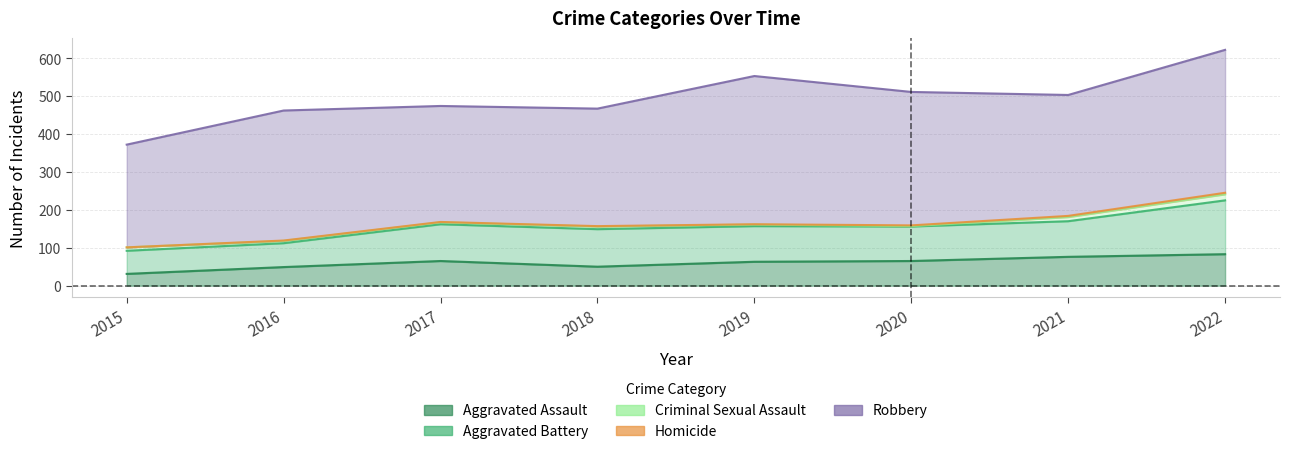

Which has a higher value, 2017 or 2016?

2017